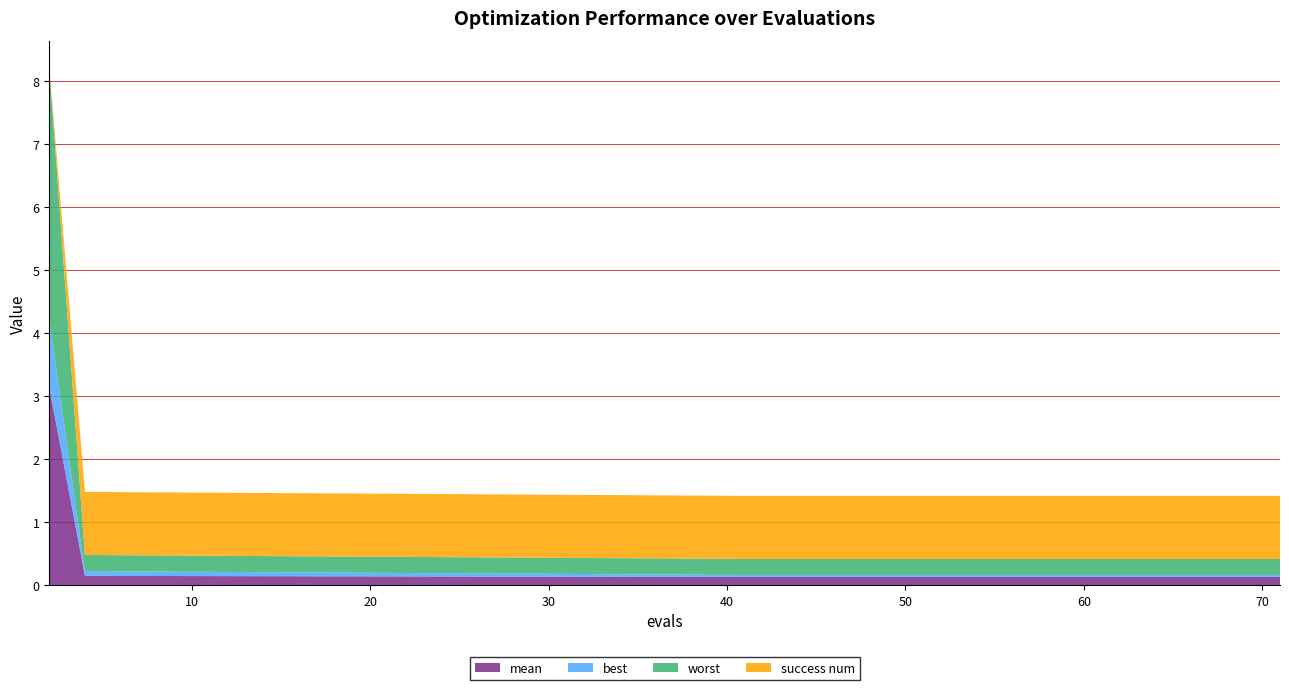

Reading left to right, extract all data points from this chart.

mean: 2=3.1	4=0.2	41=0.1	43=0.1	45=0.1	47=0.1	49=0.1	51=0.1	53=0.1	55=0.1	57=0.1	58=0.1	59=0.1	61=0.1	63=0.1	64=0.1	66=0.1	68=0.1	69=0.1	71=0.1
best: 2=1.1	4=0.1	41=0.0	43=0.0	45=0.0	47=0.0	49=0.0	51=0.0	53=0.0	55=0.0	57=0.0	58=0.0	59=0.0	61=0.0	63=0.0	64=0.0	66=0.0	68=0.0	69=0.0	71=0.0
worst: 2=4.0	4=0.3	41=0.3	43=0.3	45=0.3	47=0.3	49=0.3	51=0.3	53=0.3	55=0.3	57=0.3	58=0.3	59=0.3	61=0.3	63=0.3	64=0.3	66=0.3	68=0.3	69=0.3	71=0.3
success num: 2=0.0	4=1.0	41=1.0	43=1.0	45=1.0	47=1.0	49=1.0	51=1.0	53=1.0	55=1.0	57=1.0	58=1.0	59=1.0	61=1.0	63=1.0	64=1.0	66=1.0	68=1.0	69=1.0	71=1.0